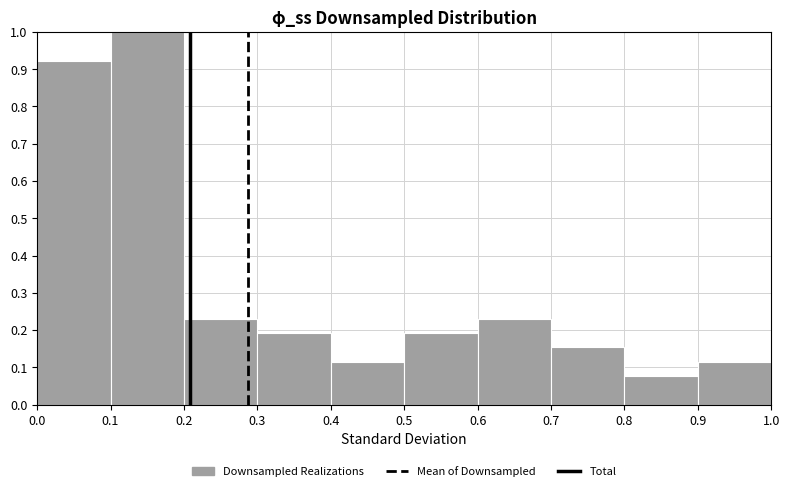

Reading left to right, list every bar in this chart as the range it spans on the x-axis followed by its height. The values are not printed on the chart, so give them approximately, as read against the axis.

0.0 to 0.1: 0.92
0.1 to 0.2: 1.00
0.2 to 0.3: 0.23
0.3 to 0.4: 0.19
0.4 to 0.5: 0.12
0.5 to 0.6: 0.19
0.6 to 0.7: 0.23
0.7 to 0.8: 0.15
0.8 to 0.9: 0.08
0.9 to 1.0: 0.12